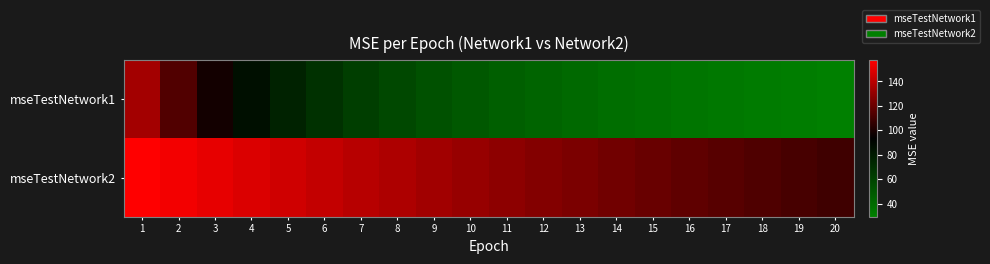

Which has a higher value, 8 or 19?

8